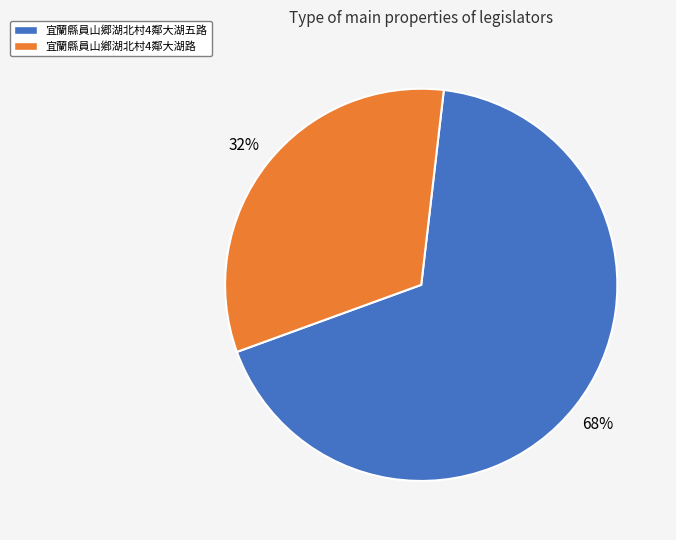

What is the ratio of the value at 宜蘭縣員山郷湖北村4鄰大湖五路 to the value at 宜蘭縣員山鄕湖北村4鄰大湖路?

2.1